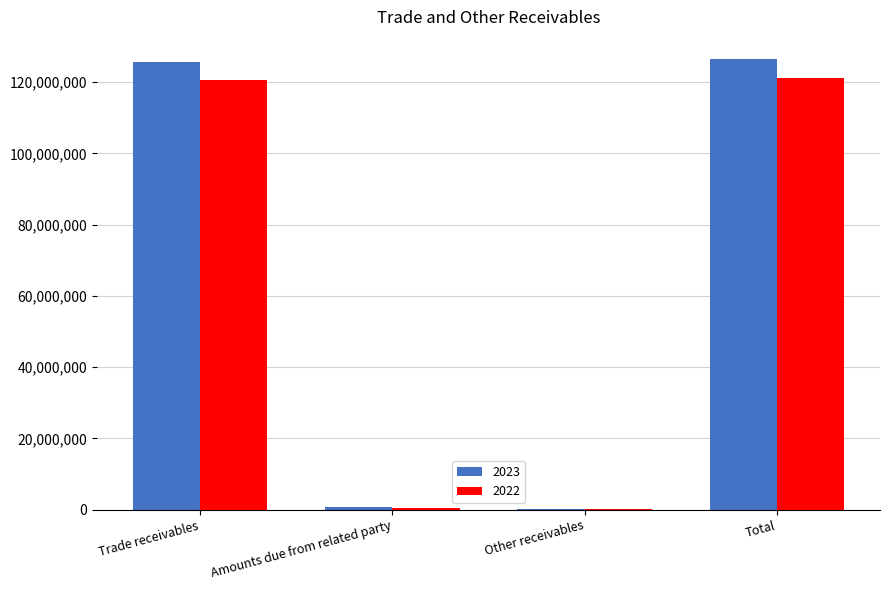

What are all the series names shown in the legend?

2023, 2022